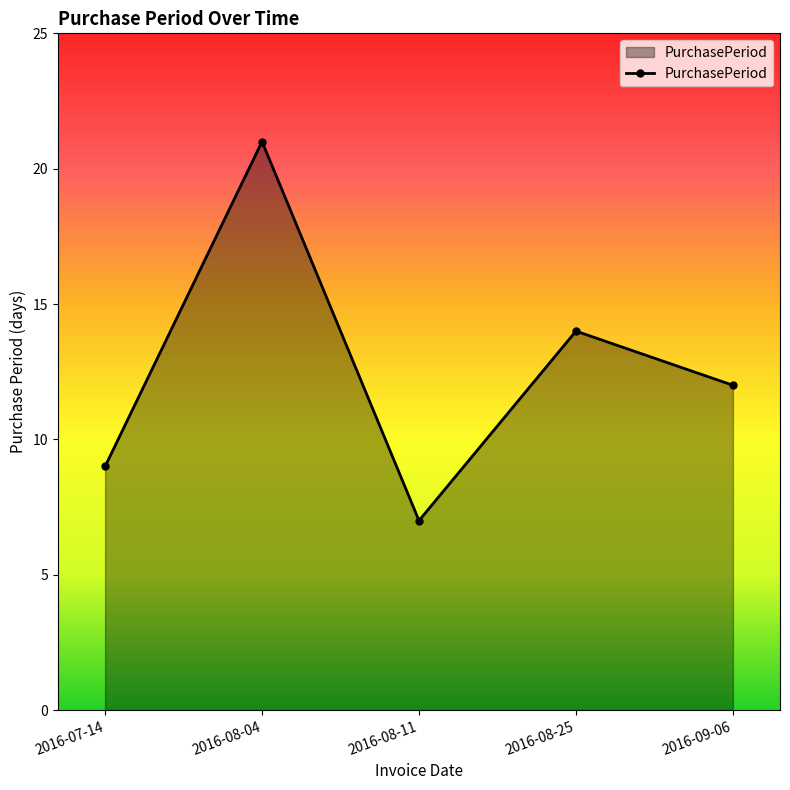

At which label does the data first exceed 12?

2016-08-04